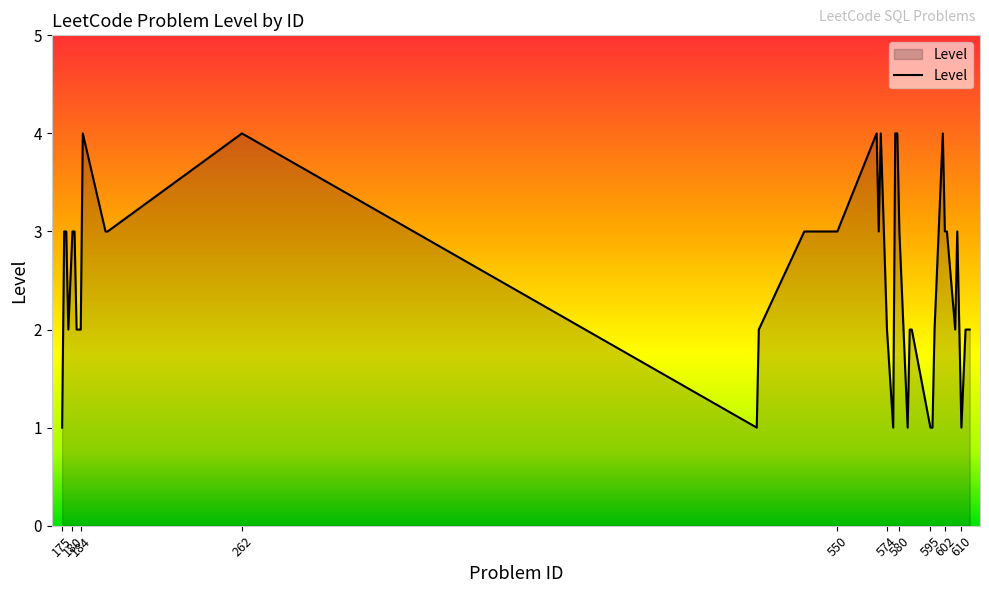

What is the greatest value displayed?

4